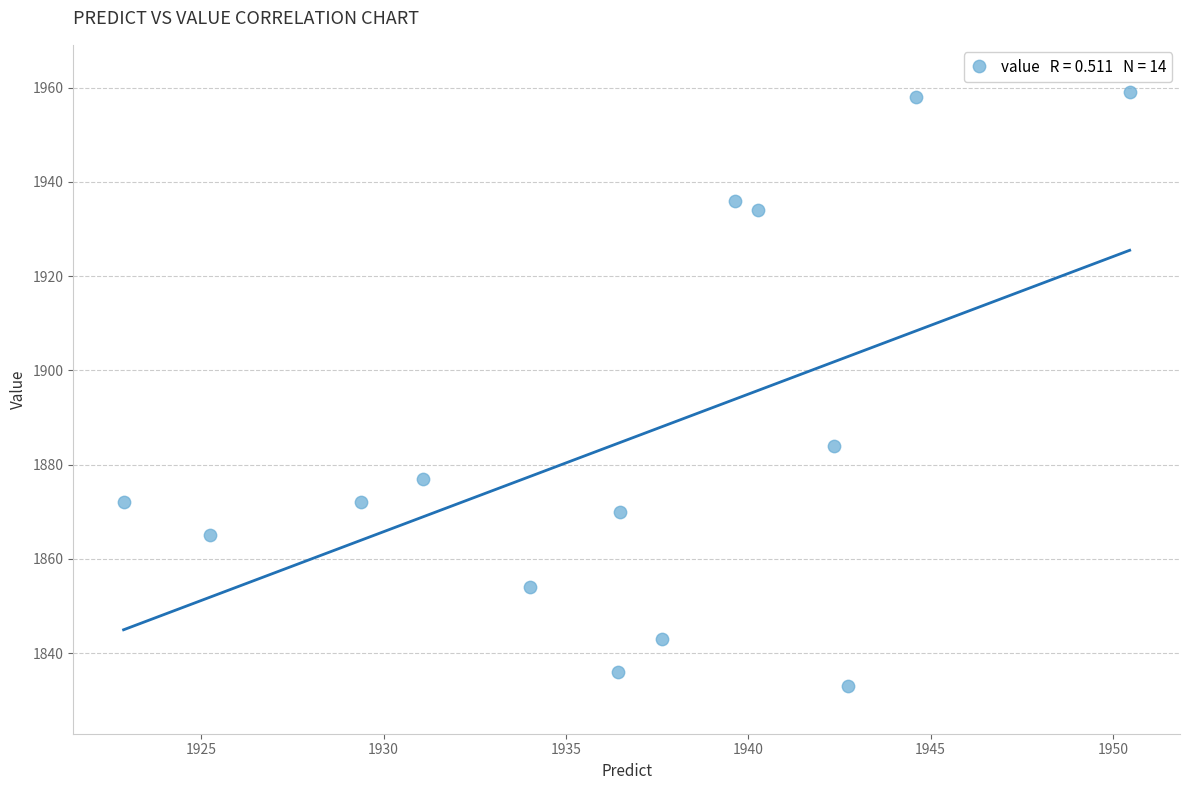

What is the range of Y values (max minus min)?

126